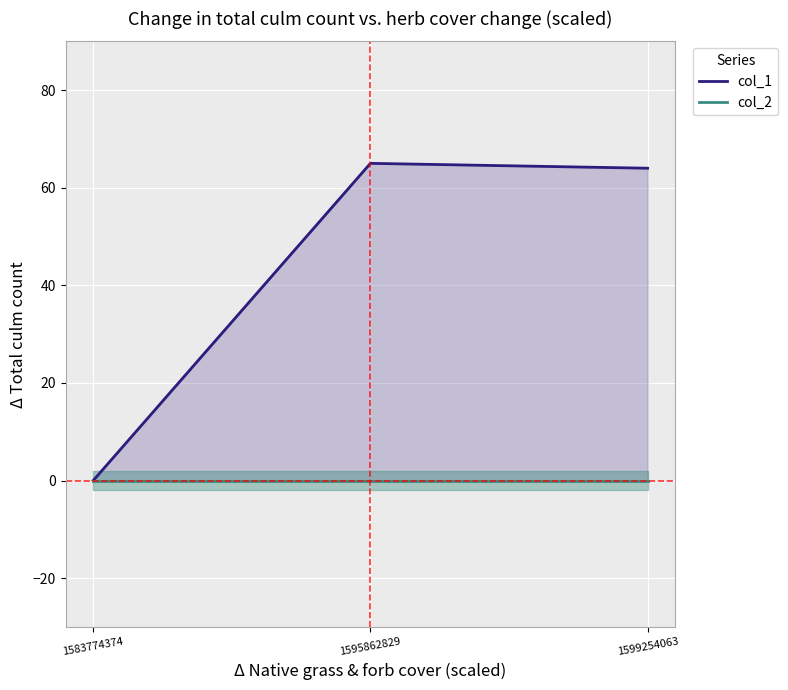

Where does the col_1 series first go above 64?

1595862829